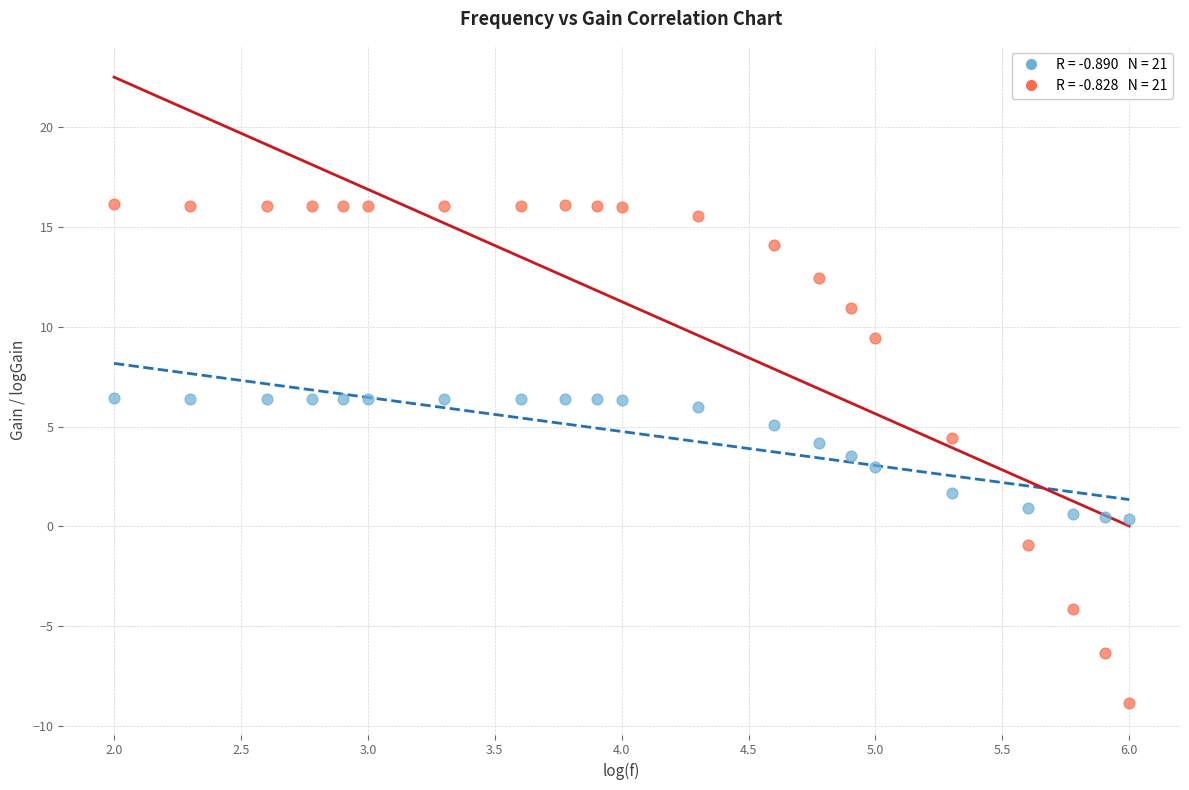

Across all data points, what is the range of Y values (max minus min)?

25.1